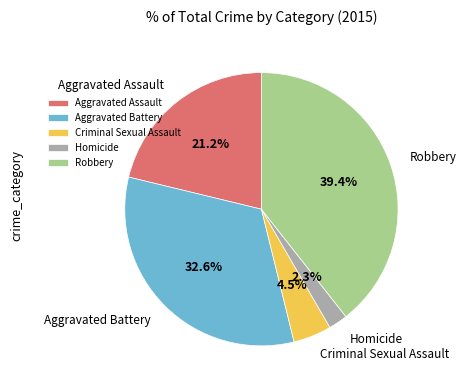

What percentage do Homicide and Aggravated Battery together represent?

34.9%